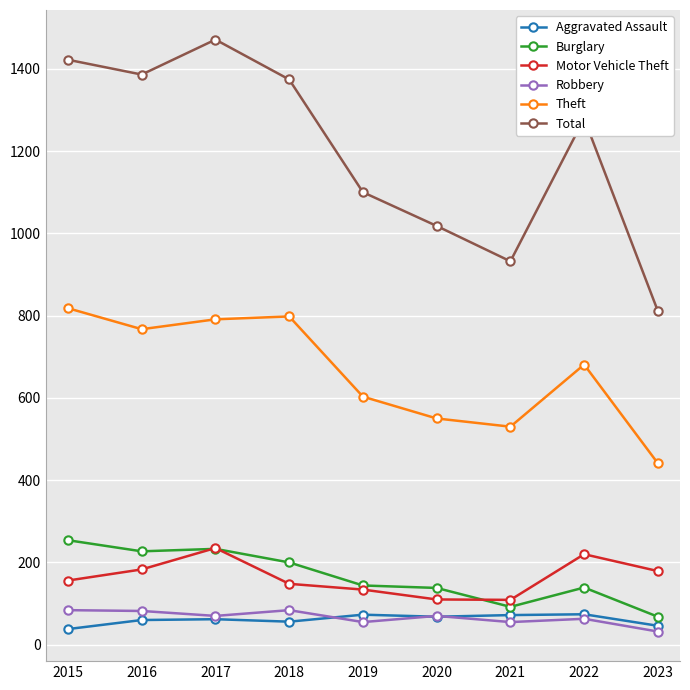

At how many categories does at least one series exceed 609?

9